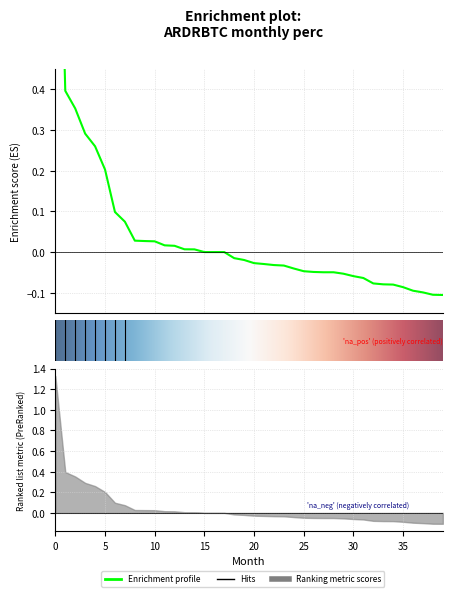

Does the chart have visible grid lines?

Yes